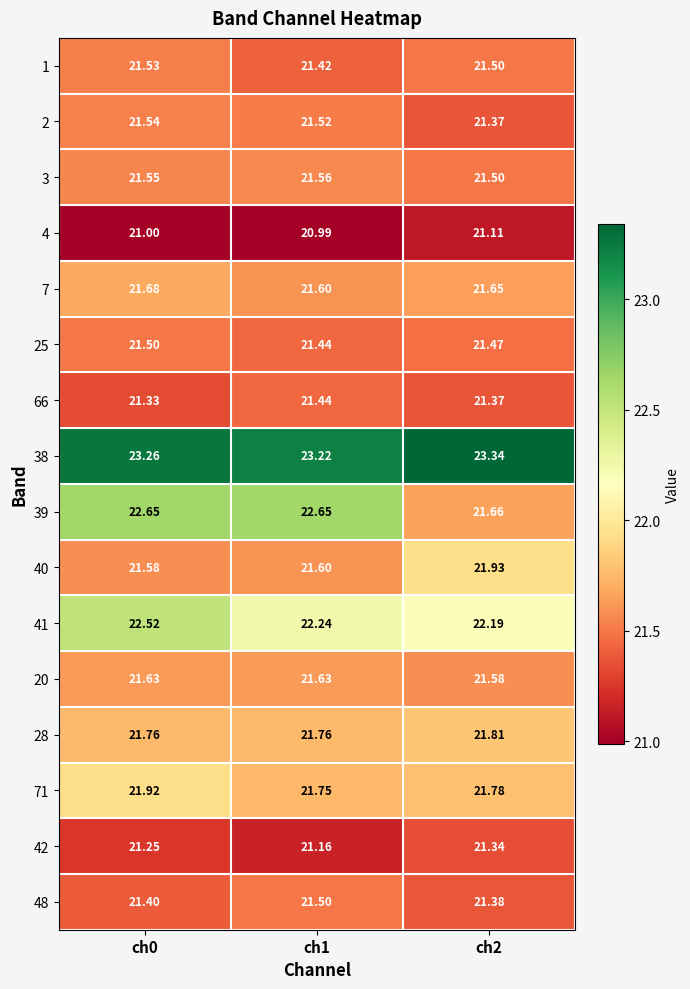

Which series has the largest total across all categories?

38